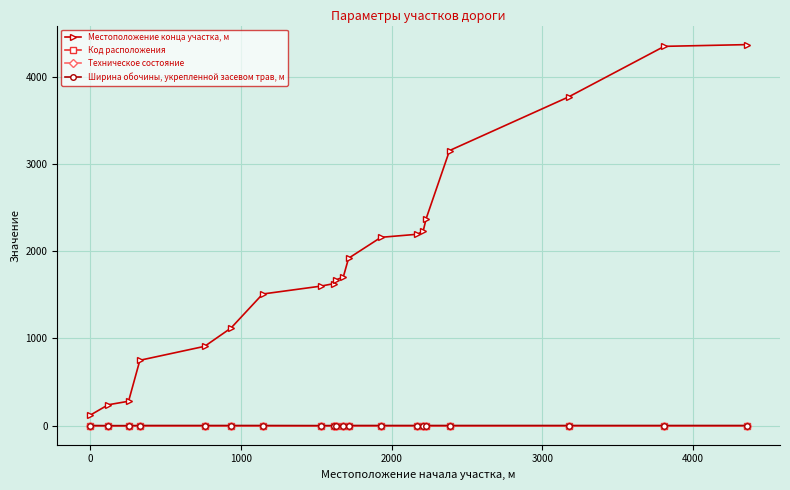

Is this an area chart (filled region under the line)?

No